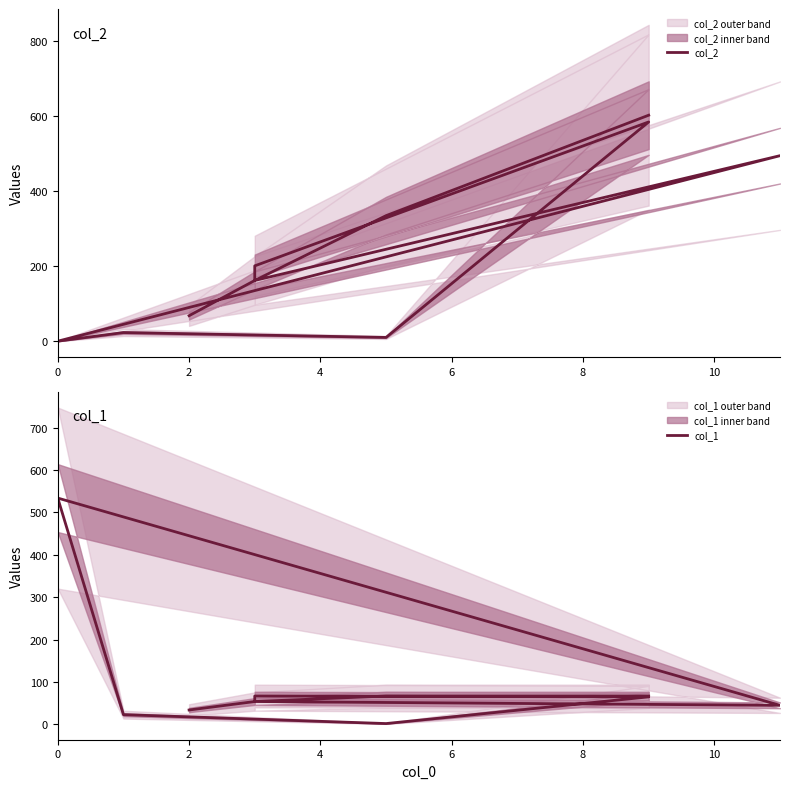

List the series in order of their overall mean, highest first.

col_2, col_1